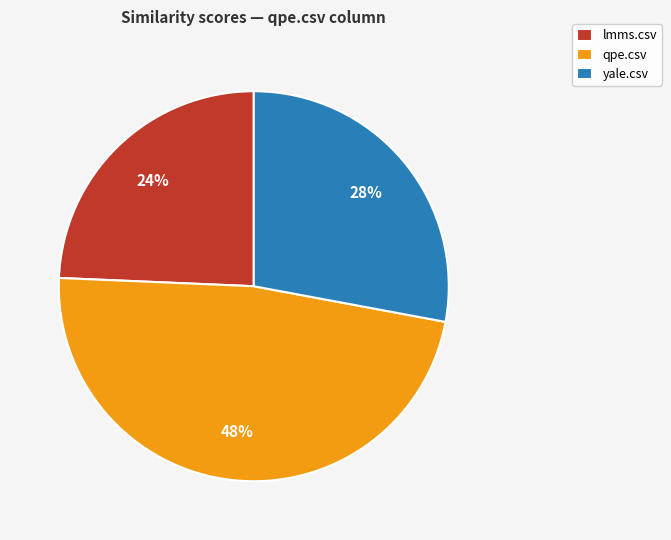

True or false: yale.csv accounts for 37% of the total.

False